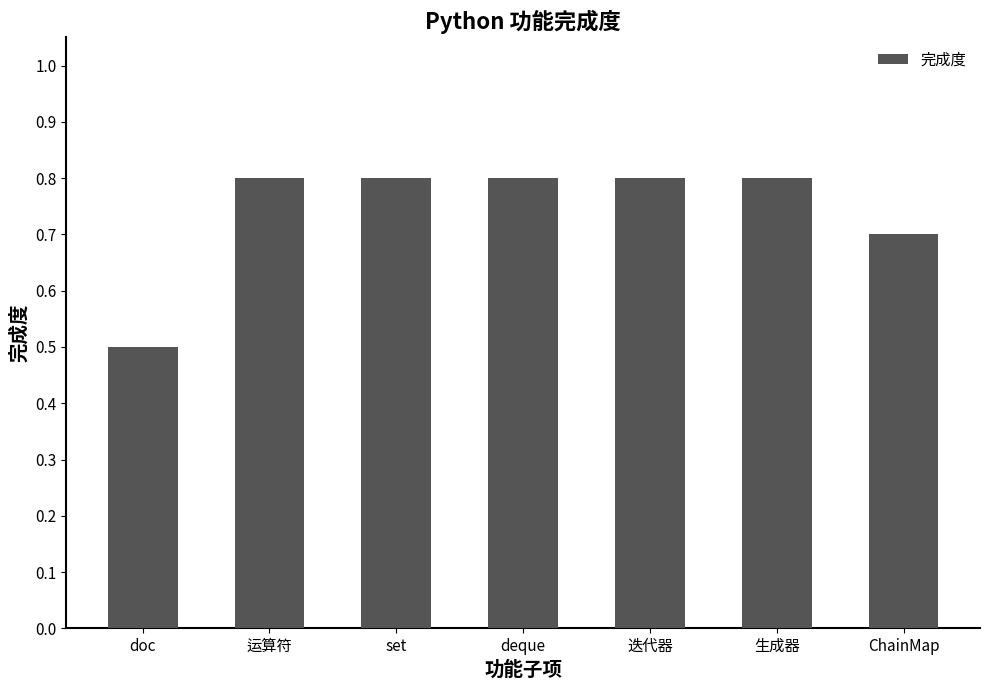

What is the difference between the values at ChainMap and doc?

0.2